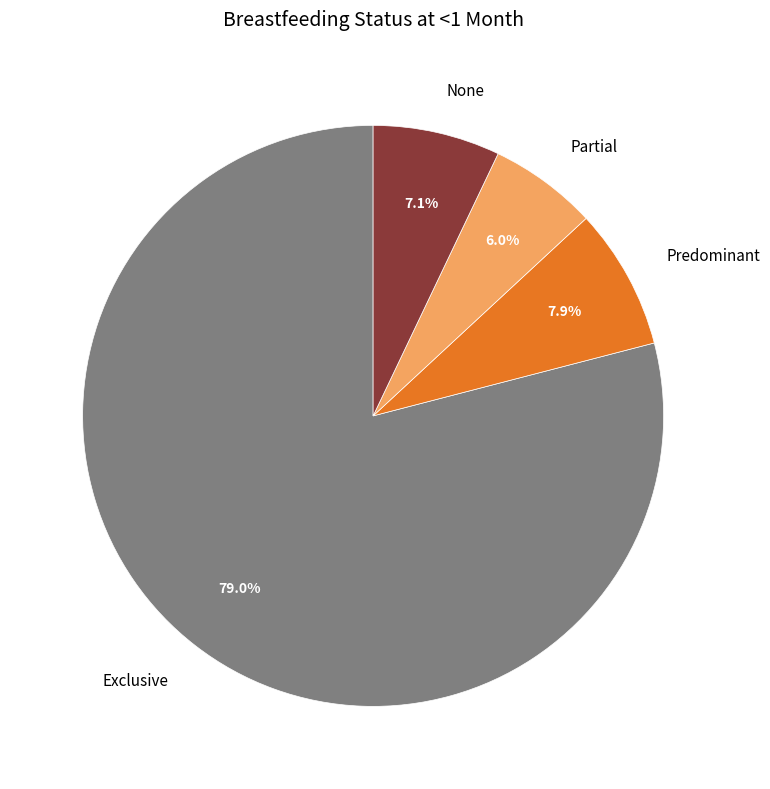

How many slices are in this pie chart?

4